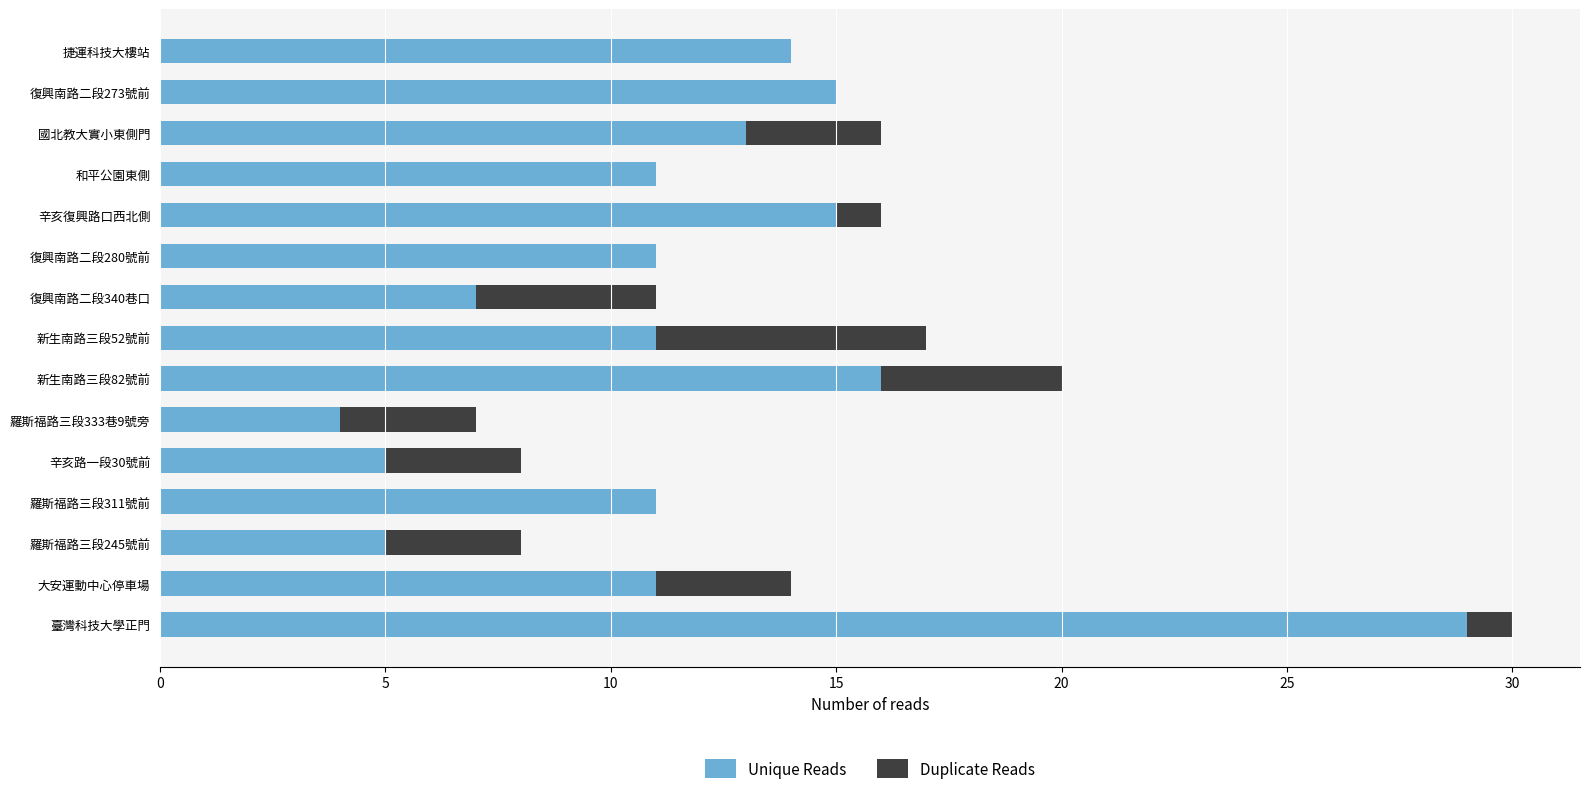

The value of Unique Reads at 國北教大實小東側門 is 17. True or false?

False